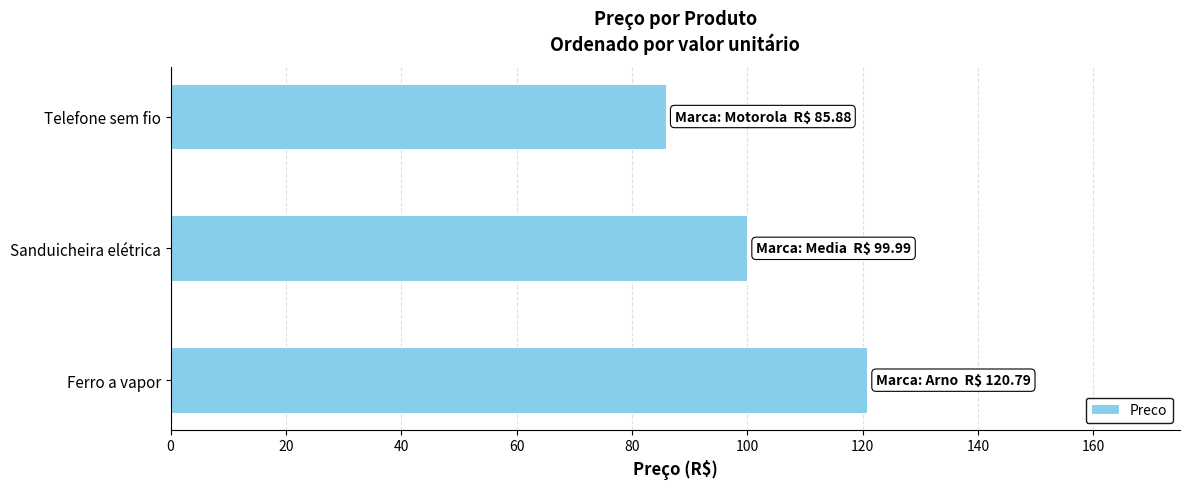

True or false: the data shows 100.0 at Sanduicheira elétrica.

True